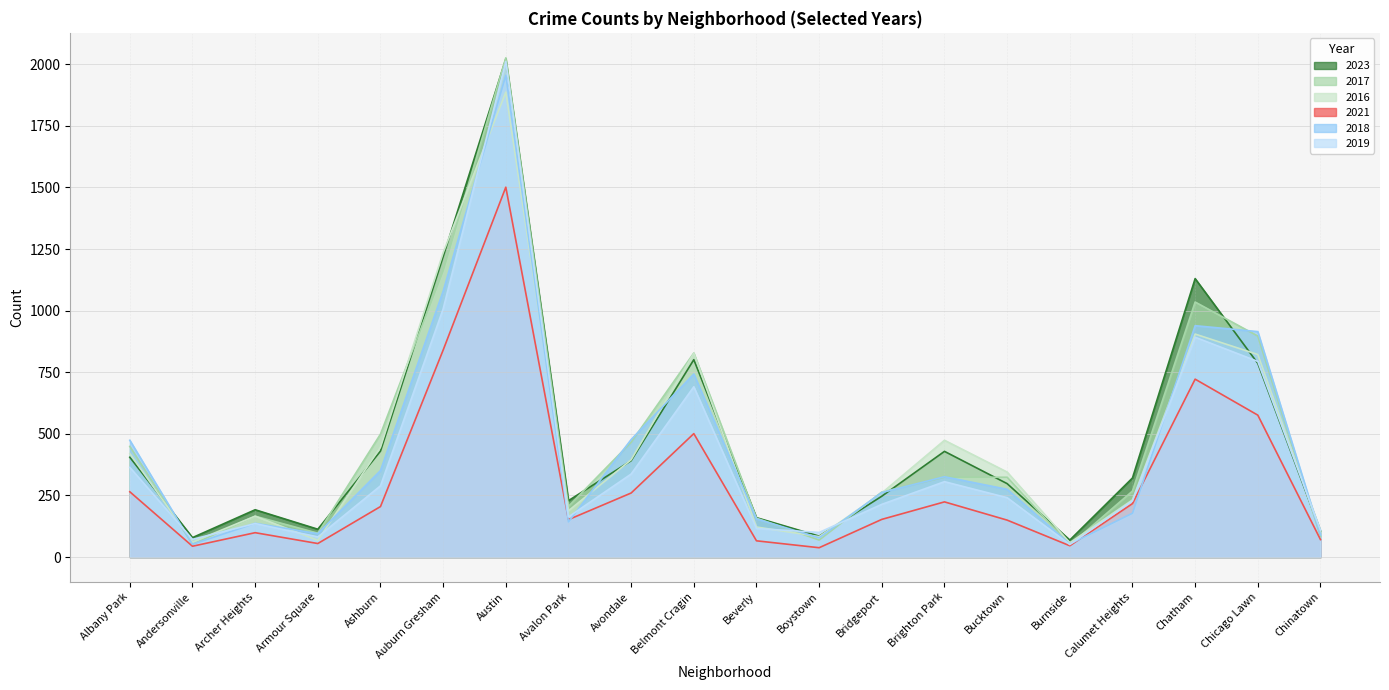

What is the difference between the maximum and minimum values in the 2023 series?

1952